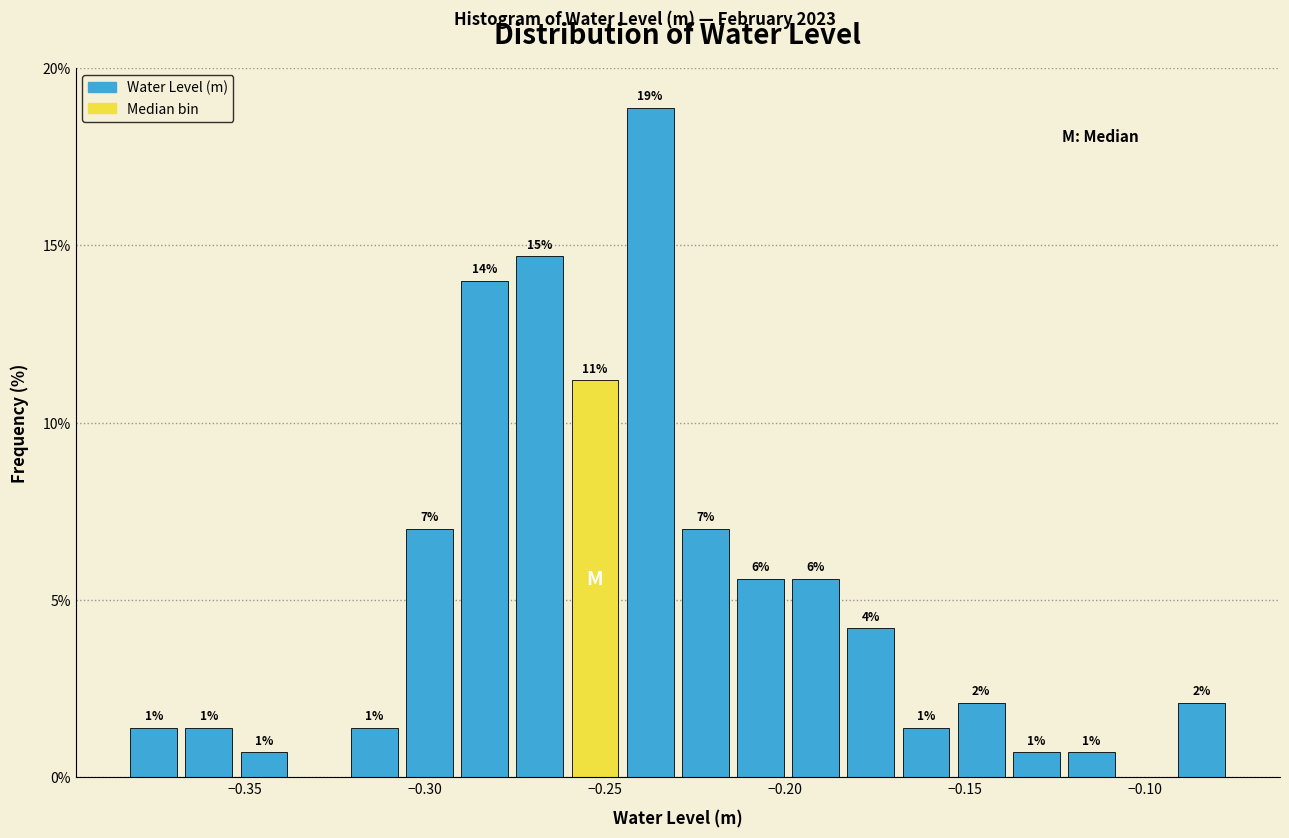

Read against the x-axis, roughly where is the centre of the tallest bar?

-0.235